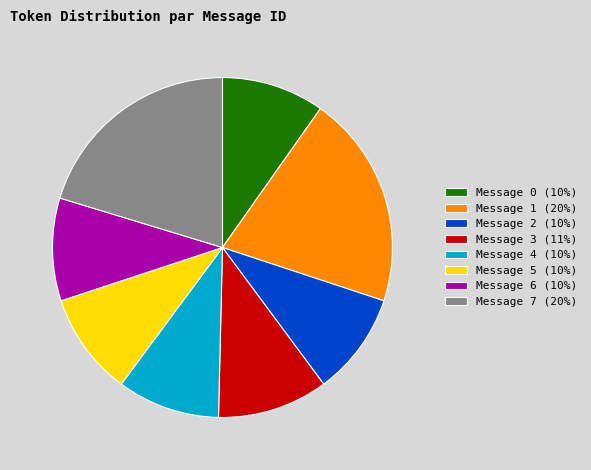

What is the ratio of the value at Message 2 (10%) to the value at Message 1 (20%)?

0.5